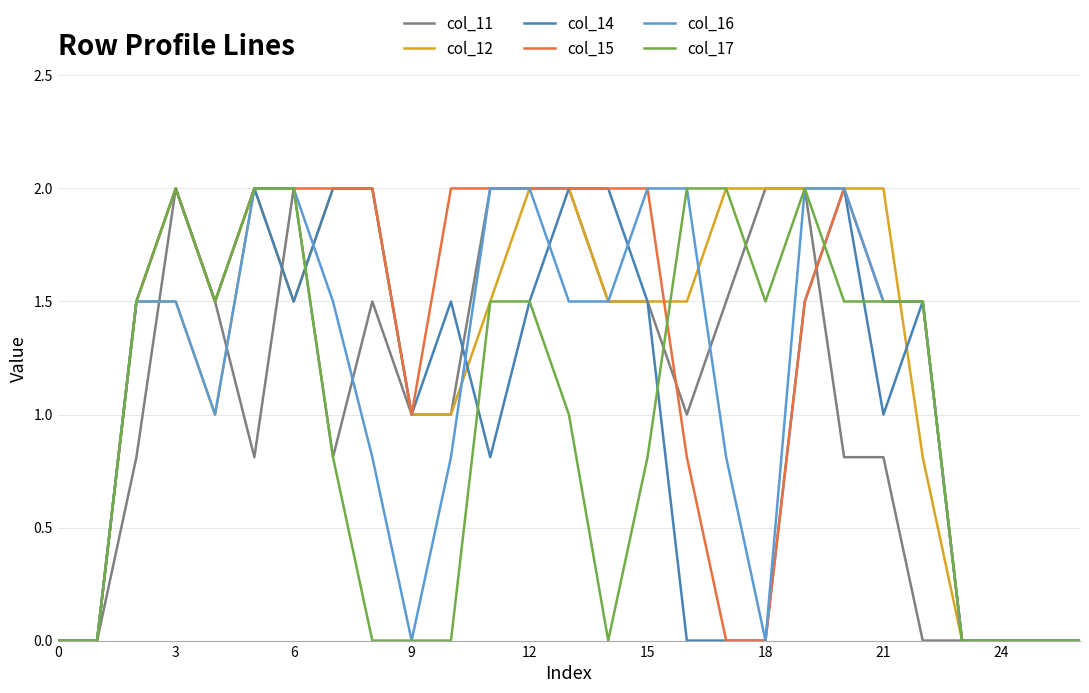

What is the highest value of the col_14 series?

2.0